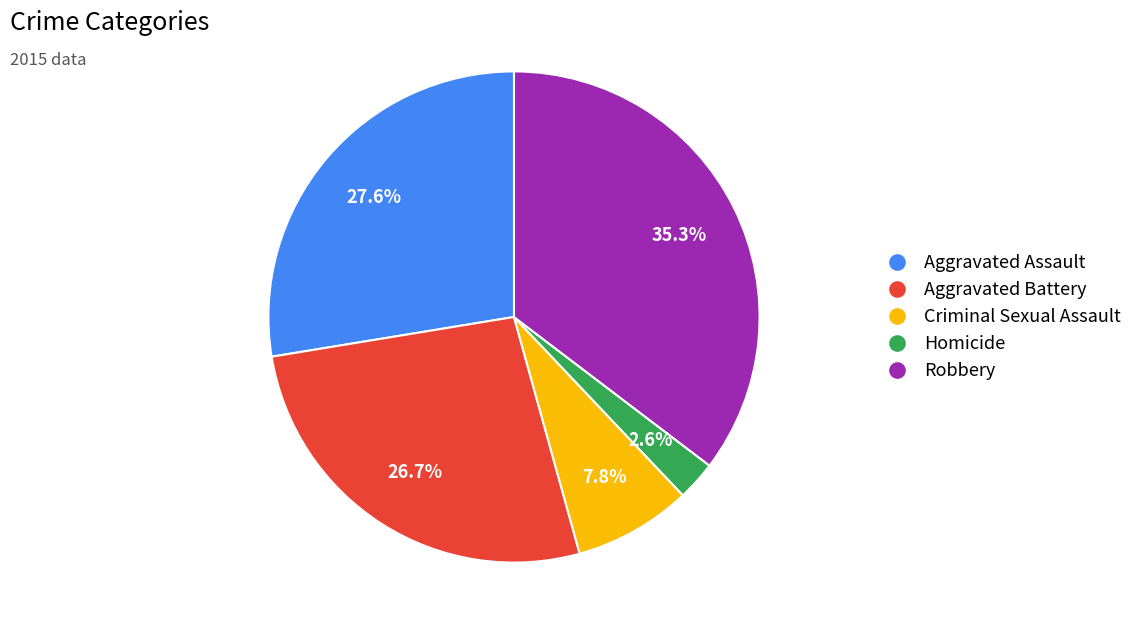

Between Robbery and Homicide, which is larger?

Robbery